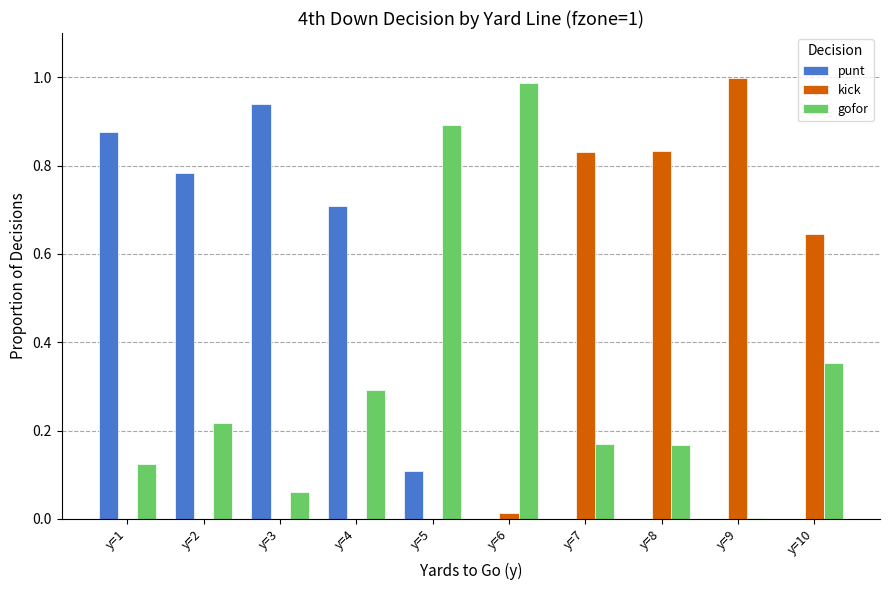

Is the value of punt at y=2 greater than the value of gofor at y=1?

Yes